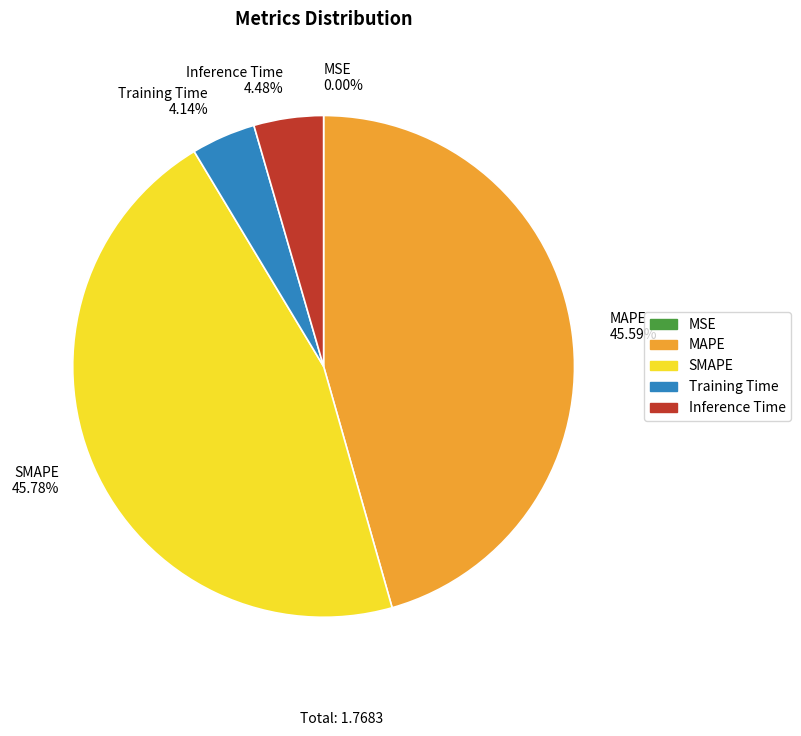

Which has a higher value, SMAPE 45.78% or Inference Time 4.48%?

SMAPE 45.78%